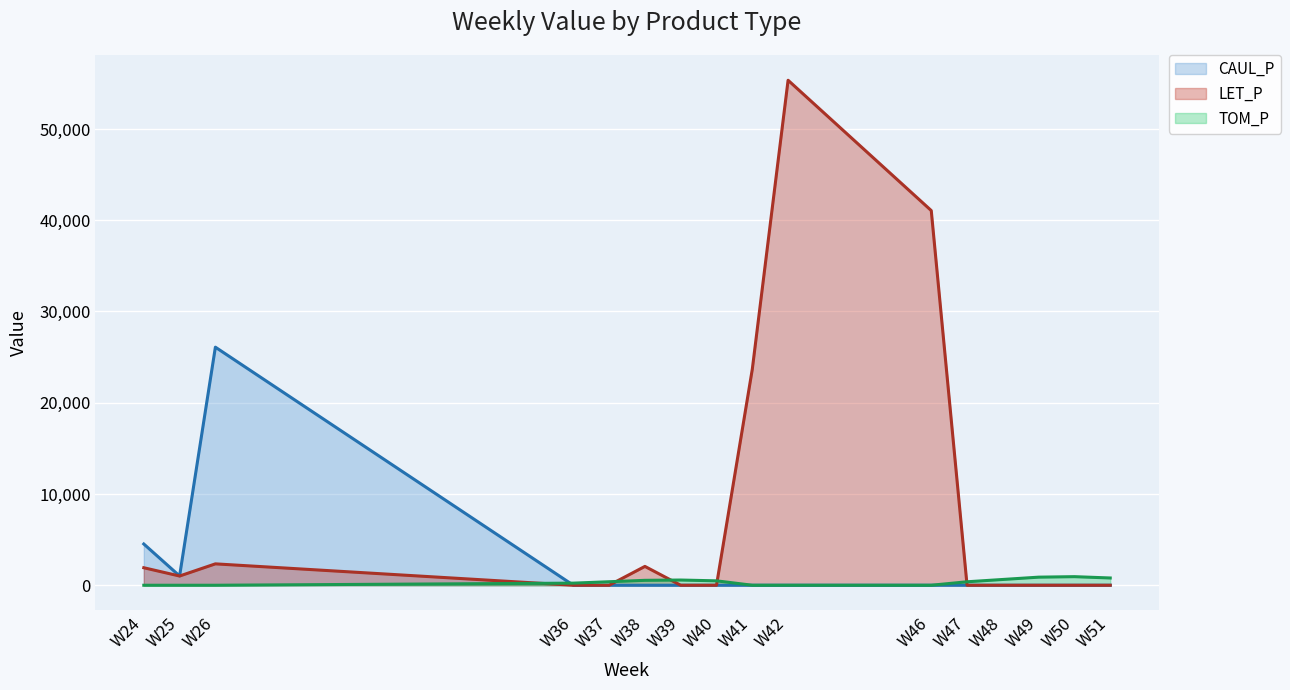

List the series in order of their overall mean, lowest first.

TOM_P, CAUL_P, LET_P